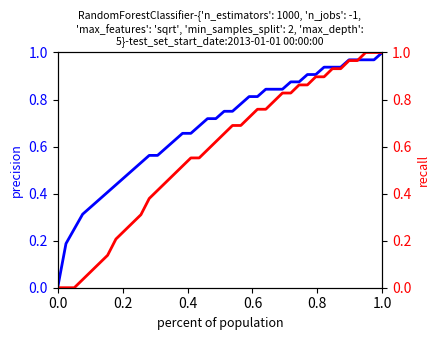

True or false: col_1 has more than 1 points higher than both neighbors.

False